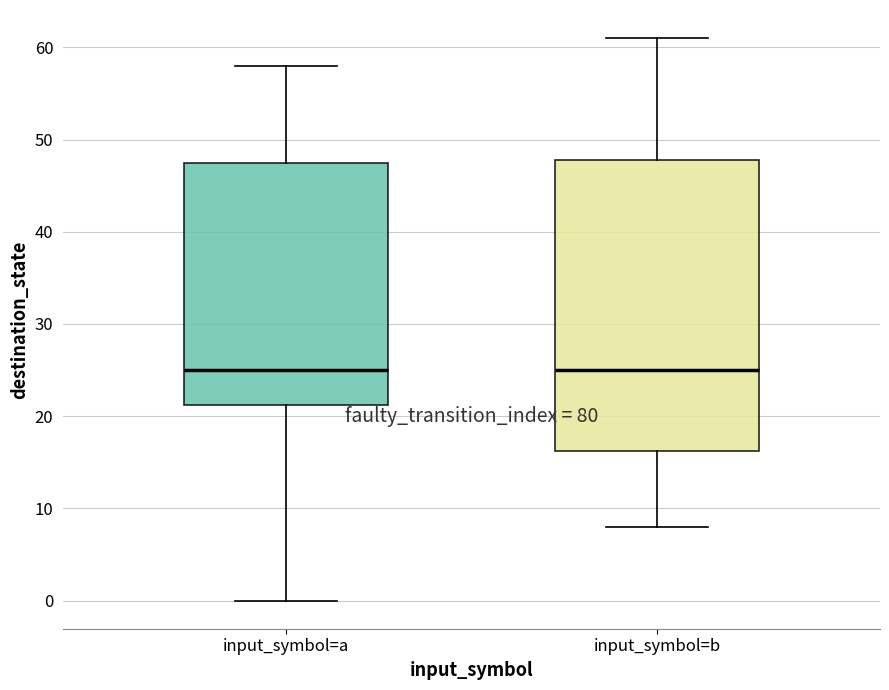

Which box is the tallest, from its lower edge to its upper edge?

input_symbol=b